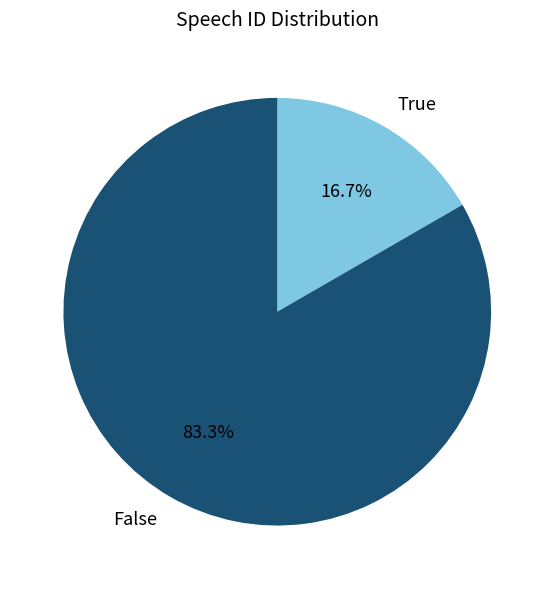

Which category has the biggest portion of the pie?

False